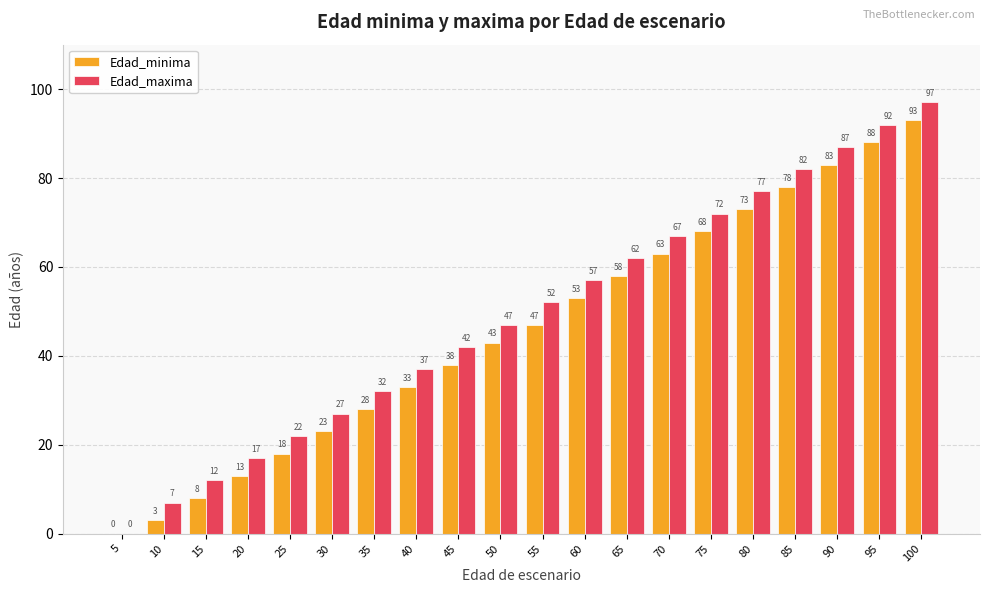

True or false: Edad_maxima has a value of 7 at 10.

True